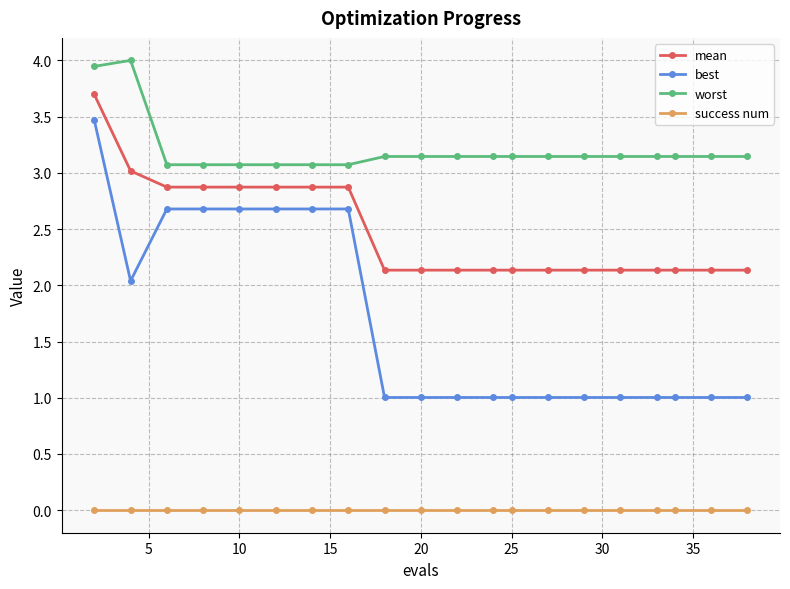

What is the value of the mean point at the 13th from the left?

2.1